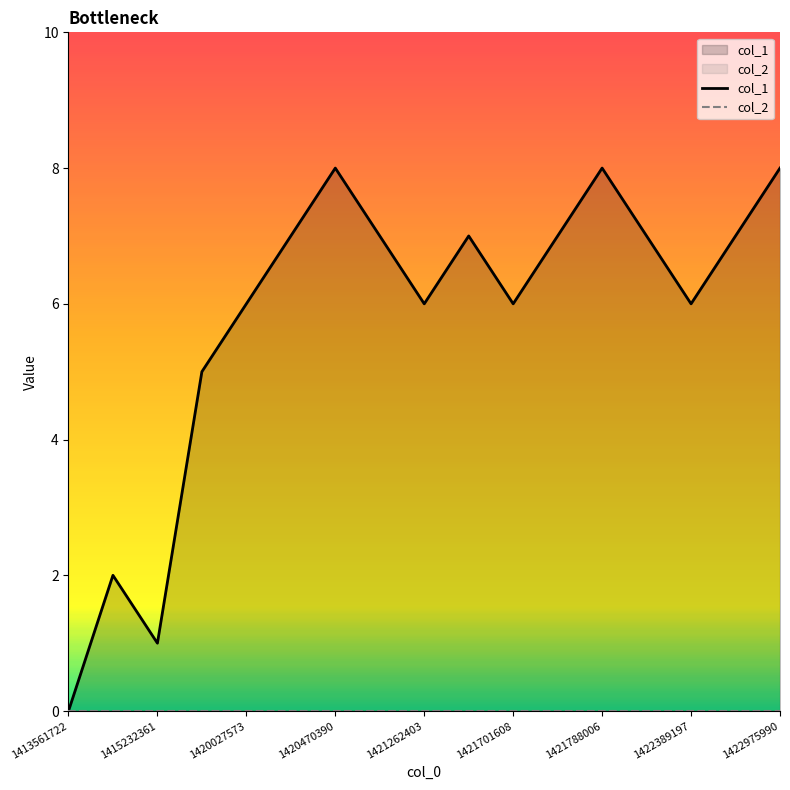

The value of col_1 at 11 is 3. True or false?

False